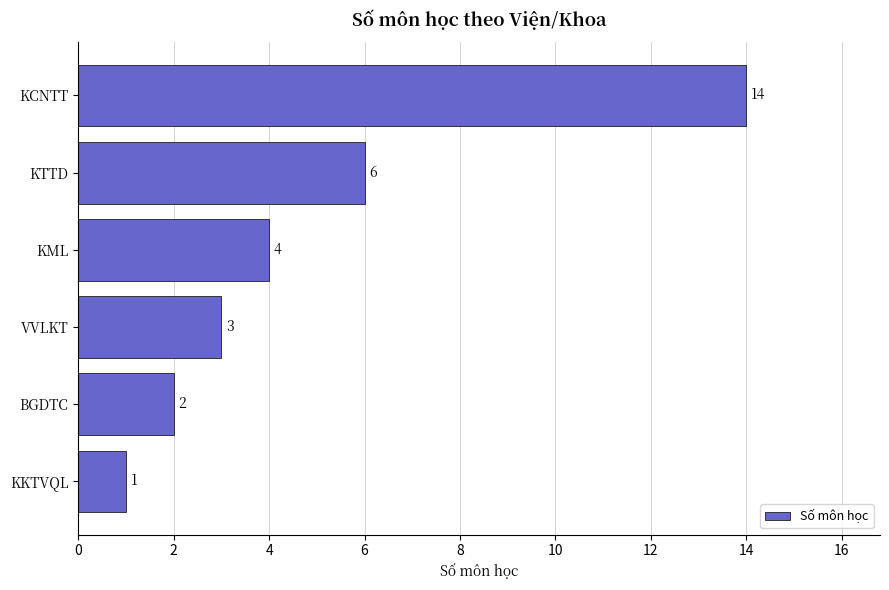

What is the difference between the maximum and second lowest values?

12